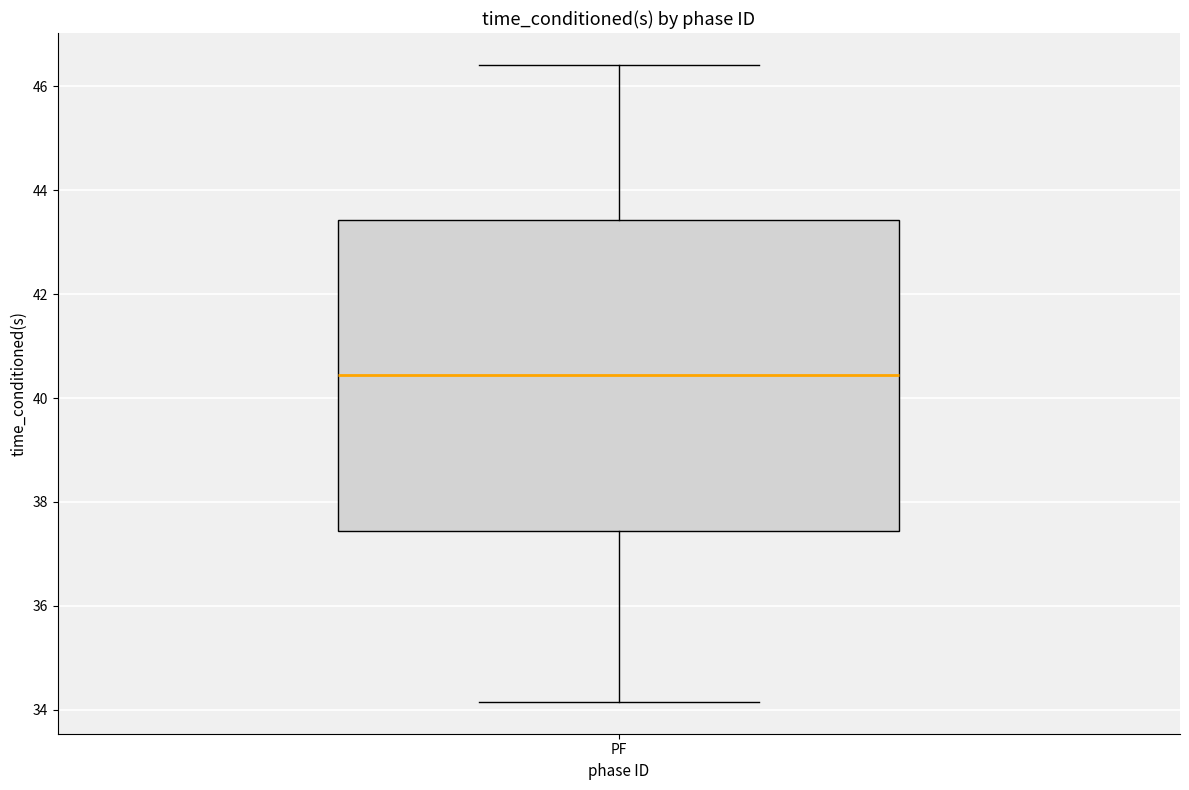

Where is the upper edge of the box for PF on the y-axis? The values are not printed on the chart, so give them approximately, as read against the axis.

43.4